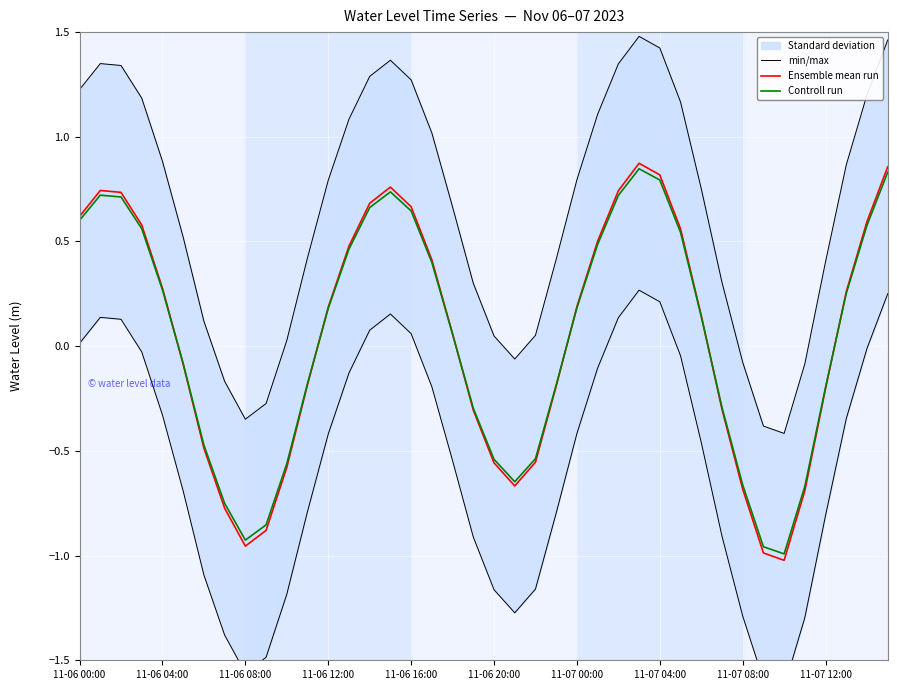

At how many categories does at least one series exceed 0?

32